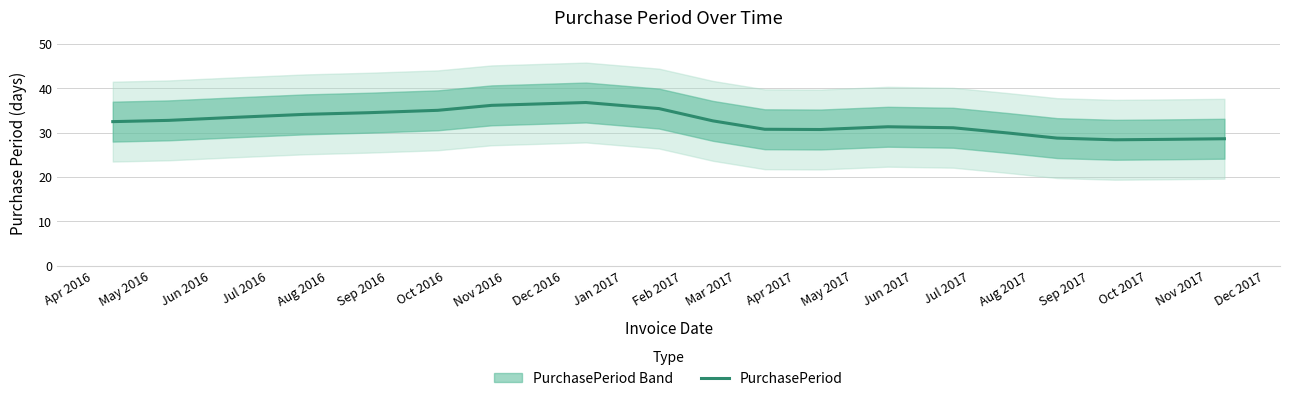

What is the maximum value for PurchasePeriod?

36.8